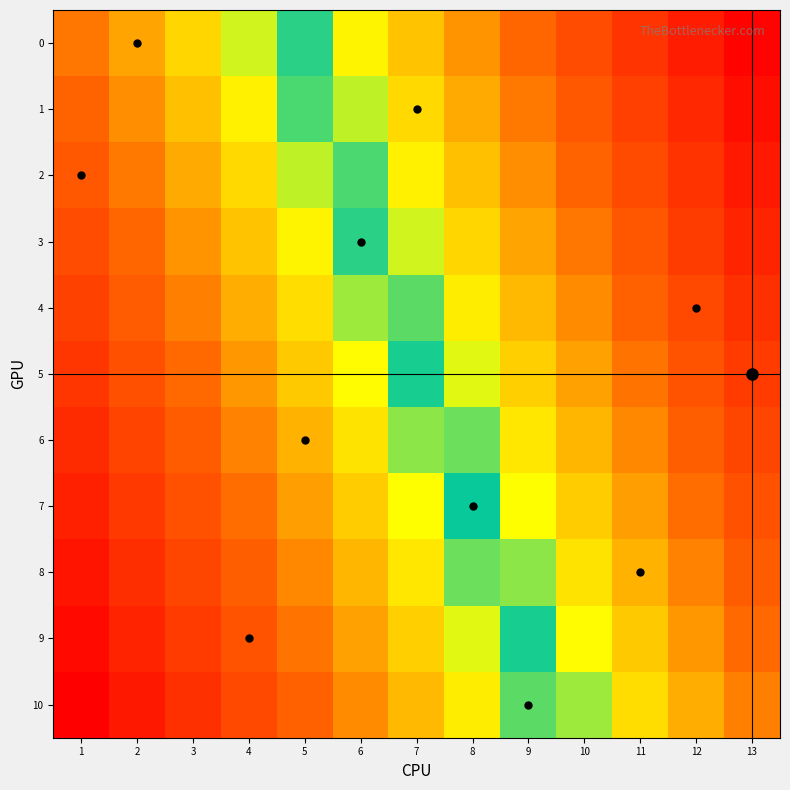

At which category is the sum across all series the highest?

1